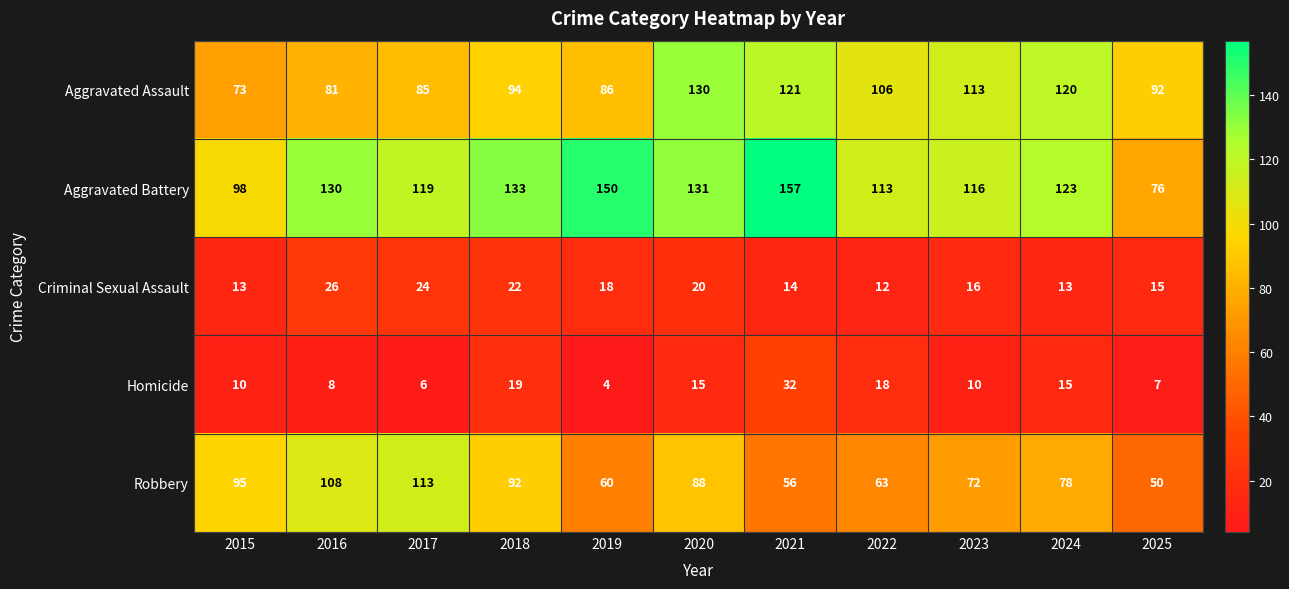

True or false: Robbery has a value of 60 at 2019.

True